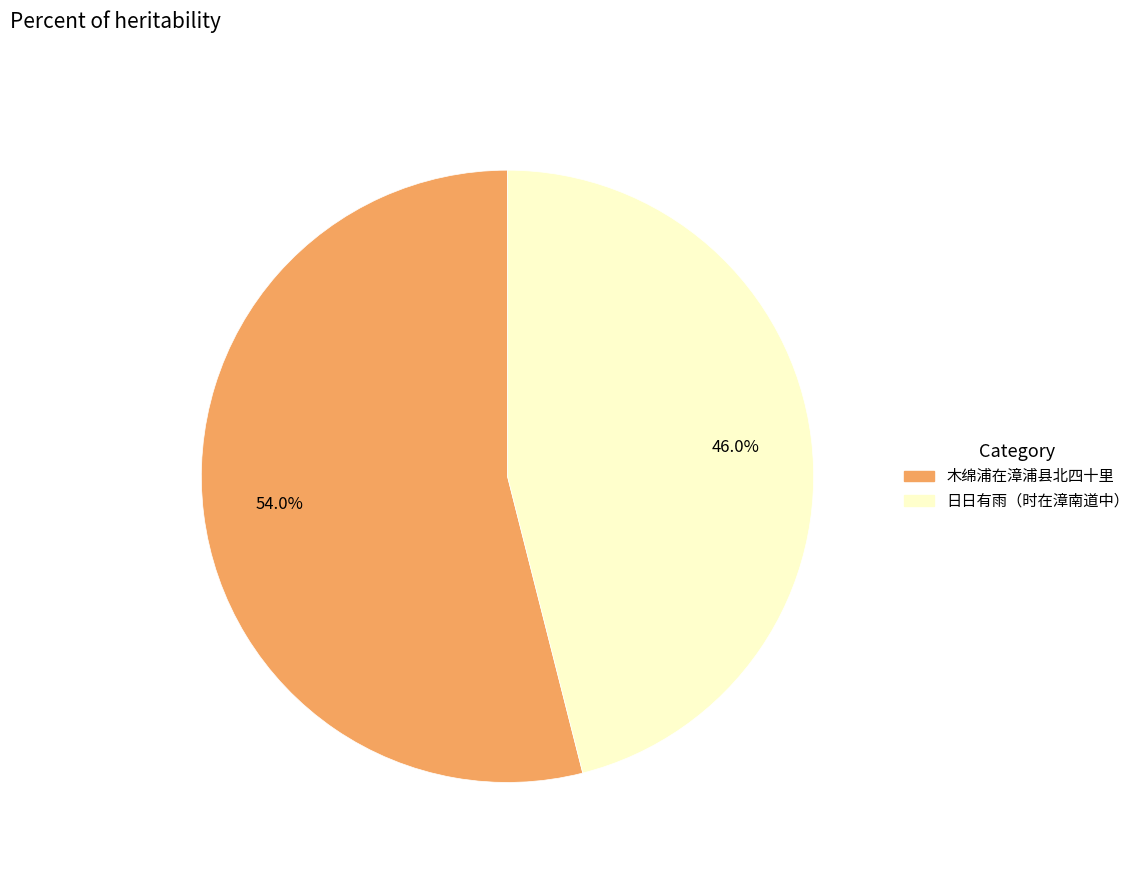

Do 日日有雨（时在漳南道中） and 木绵浦在漳浦县北四十里 together represent more than half of the pie?

Yes